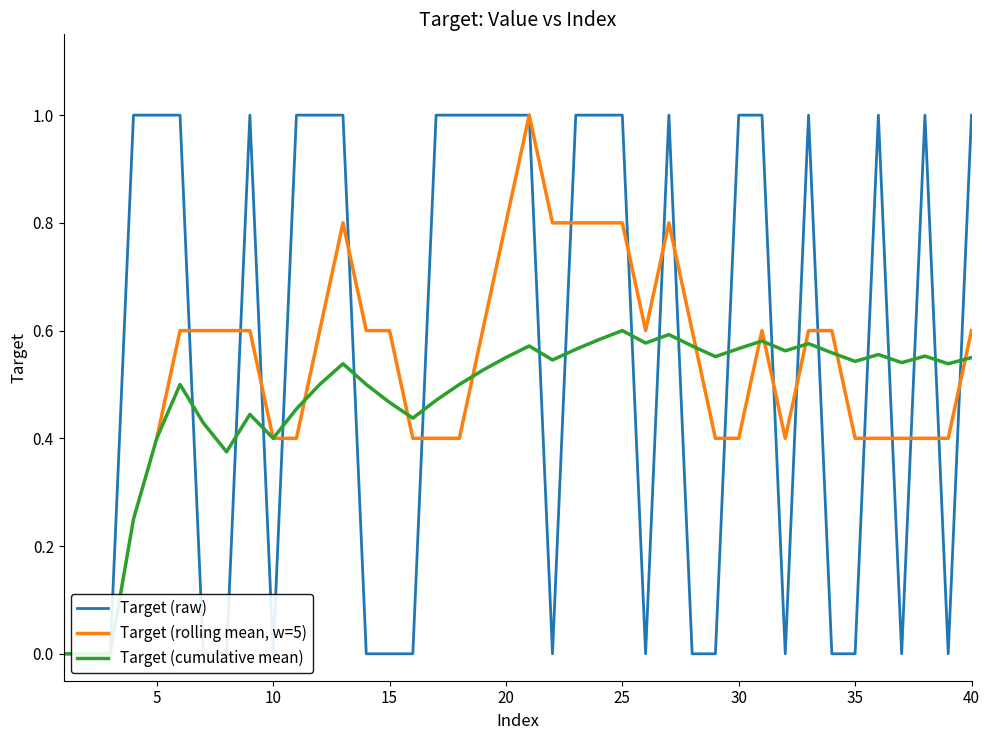

What is the average value?

1